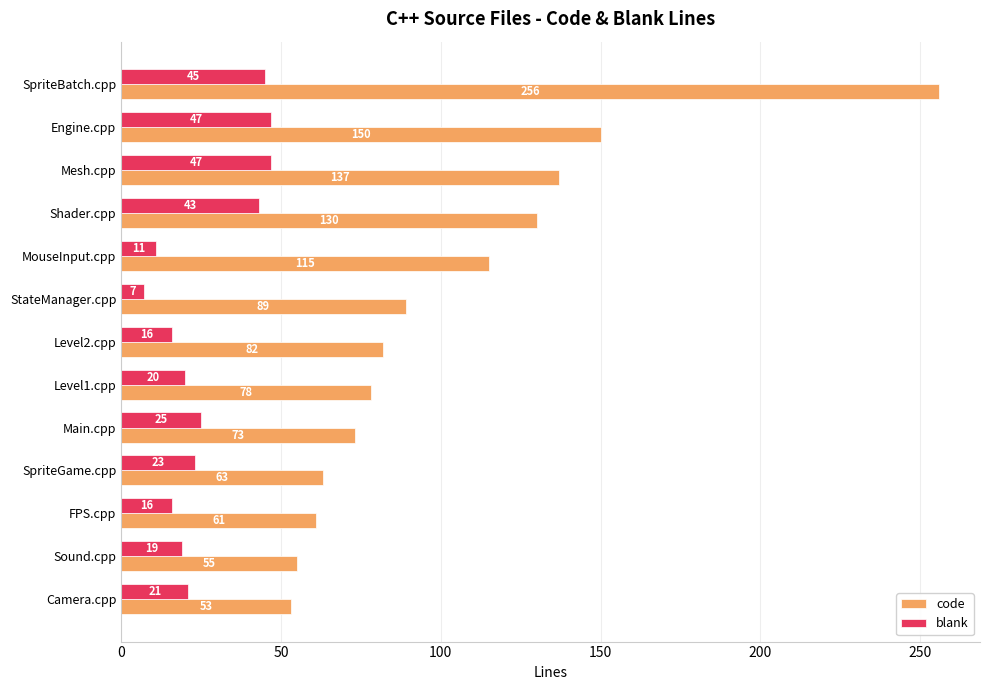

What are all the series names shown in the legend?

code, blank